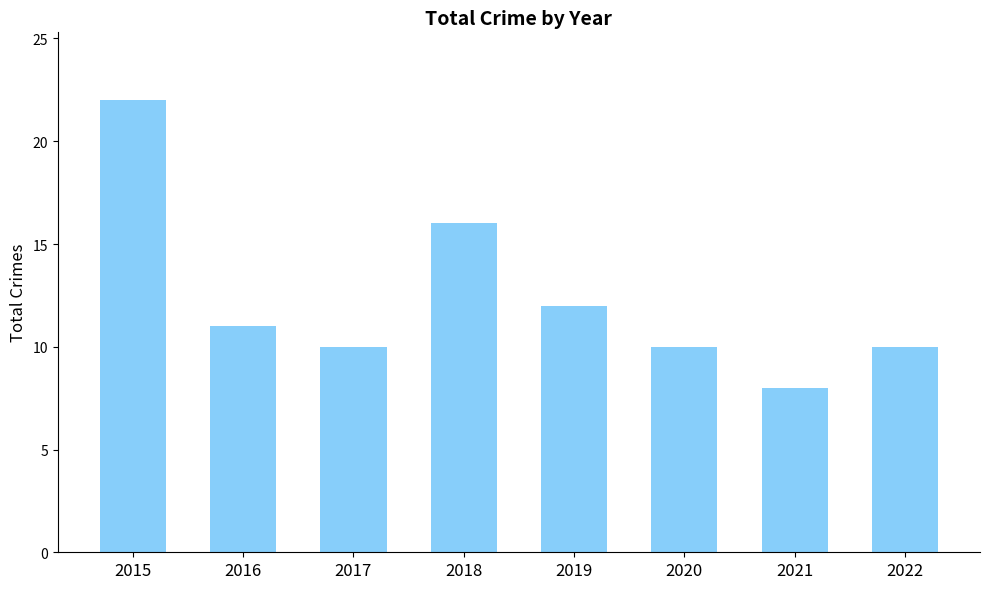

How many bars are there in total?

8